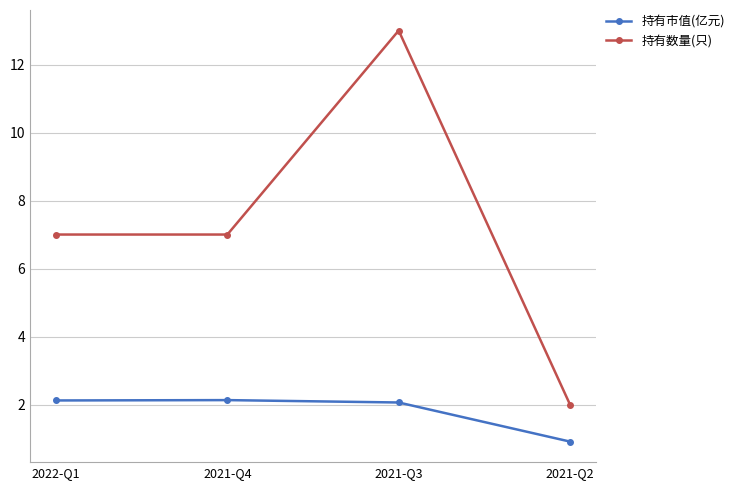

What is the average value of the 持有市值(亿元) series?

1.8